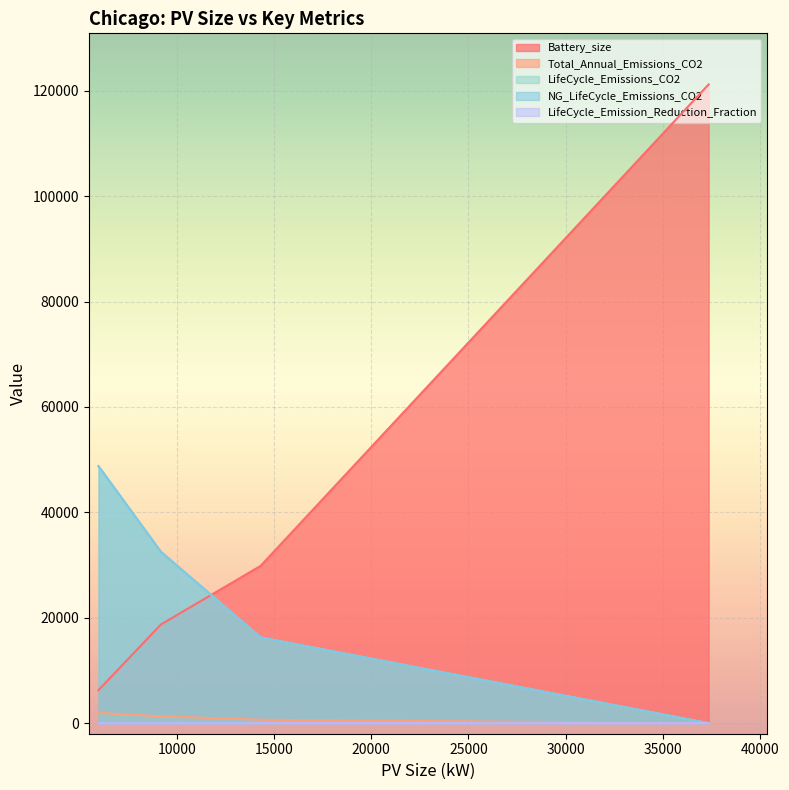

Which category has the lowest value across all series?

37354.02